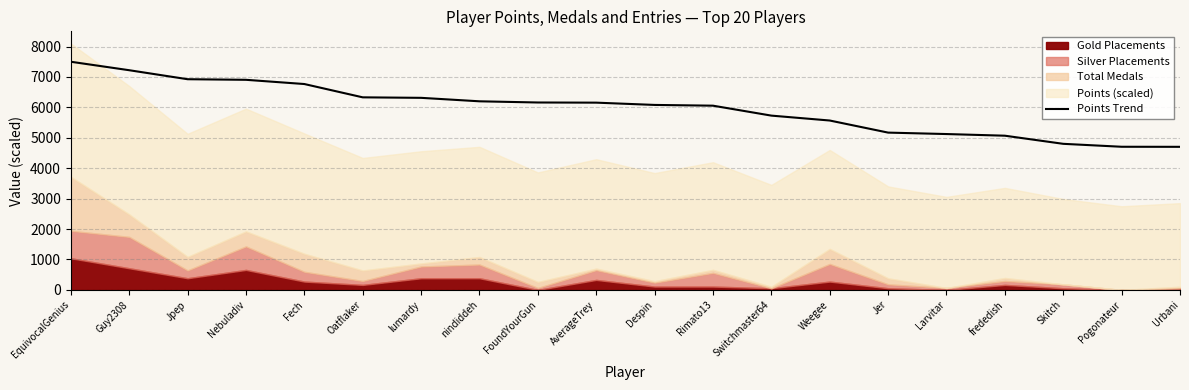

Rank the categories by value from highest to lowest.

EquivocalGenius, Guy2308, Jpep, Nebuladiv, Fech, Oatflaker, lumardy, nindiddeh, FoundYourGun, AverageTrey, Despin, Rimato13, Switchmaster64, Weegee, Jer, Larvitar, frededish, Skitch, Pogonateur, Urbani